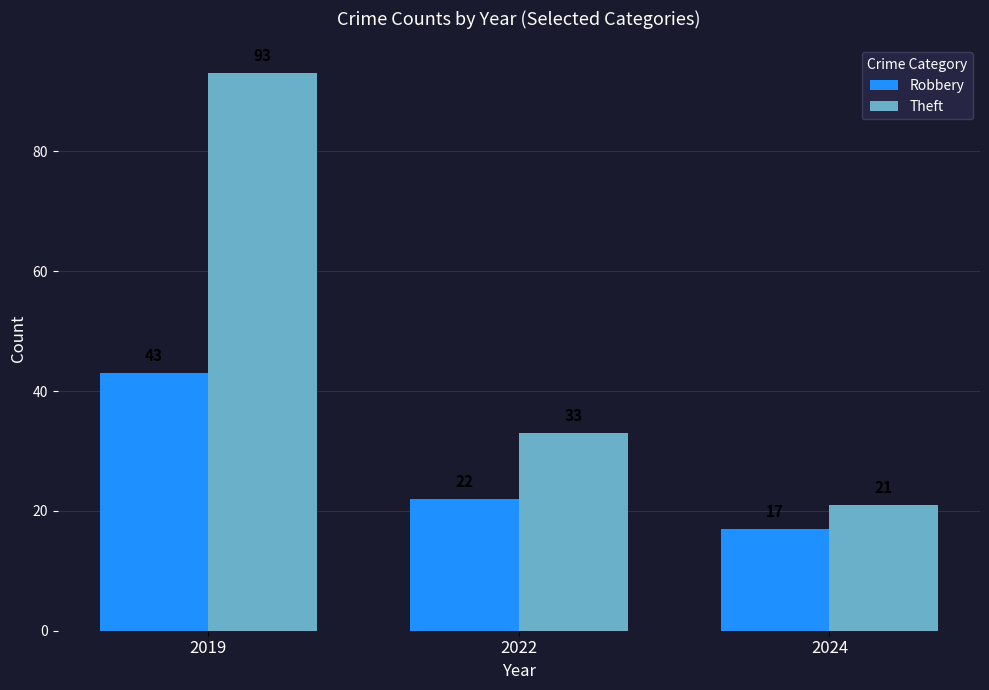

How many groups of bars are there?

3